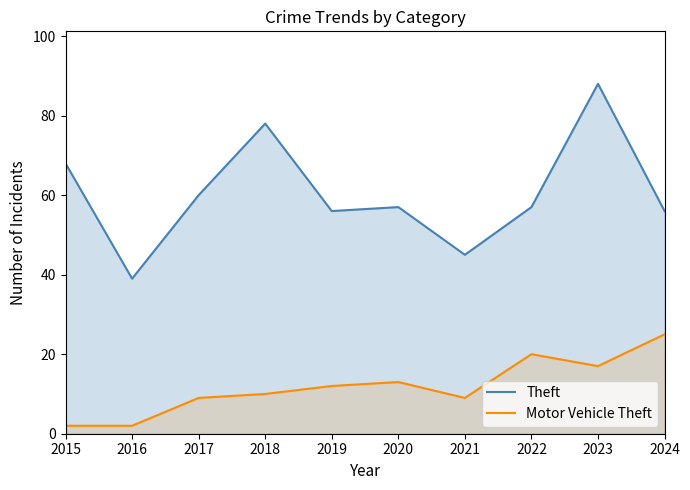

Count the number of data series in this chart.

2